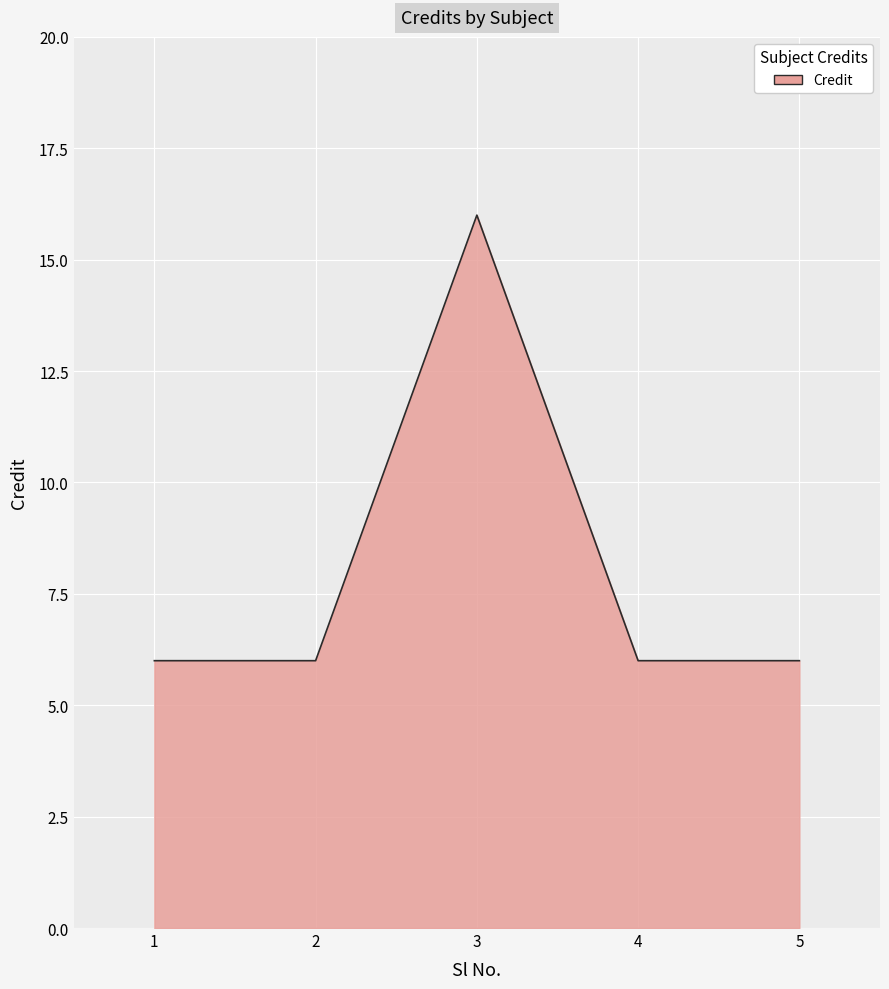

Does the chart display data point markers on the line(s)?

No